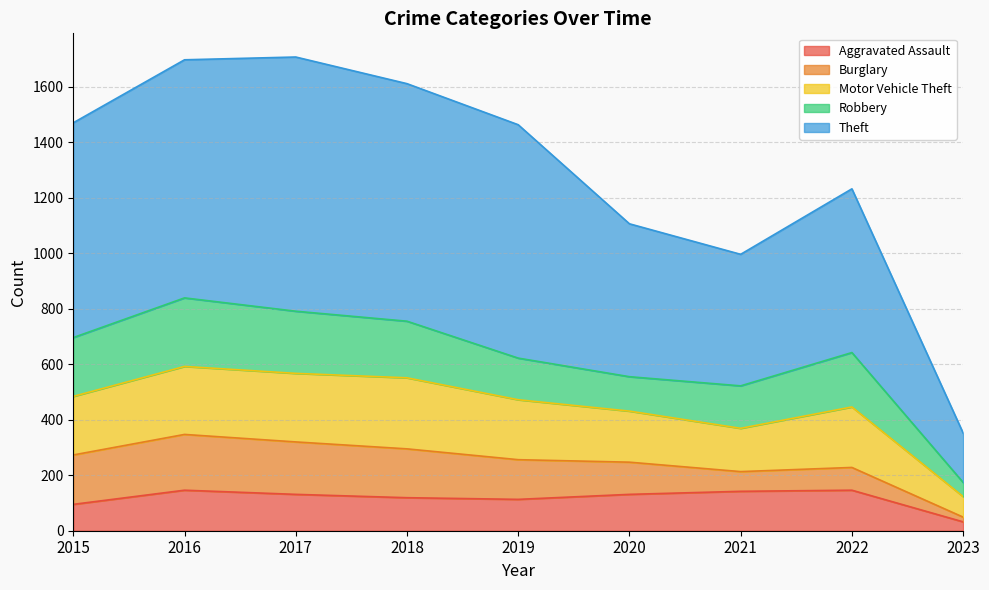

The value of Aggravated Assault at 2021 is 142. True or false?

True